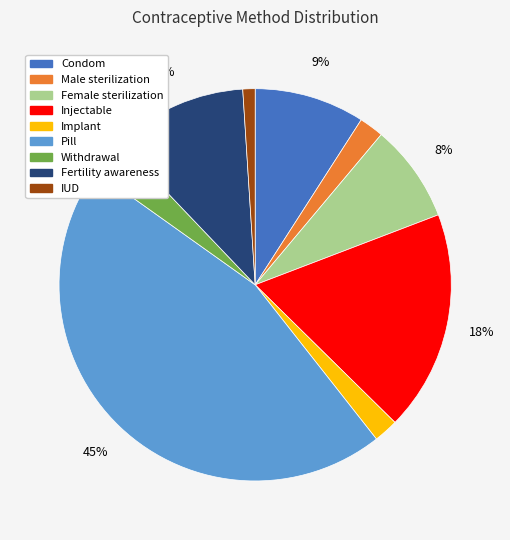

Does any single category account for the majority?

No